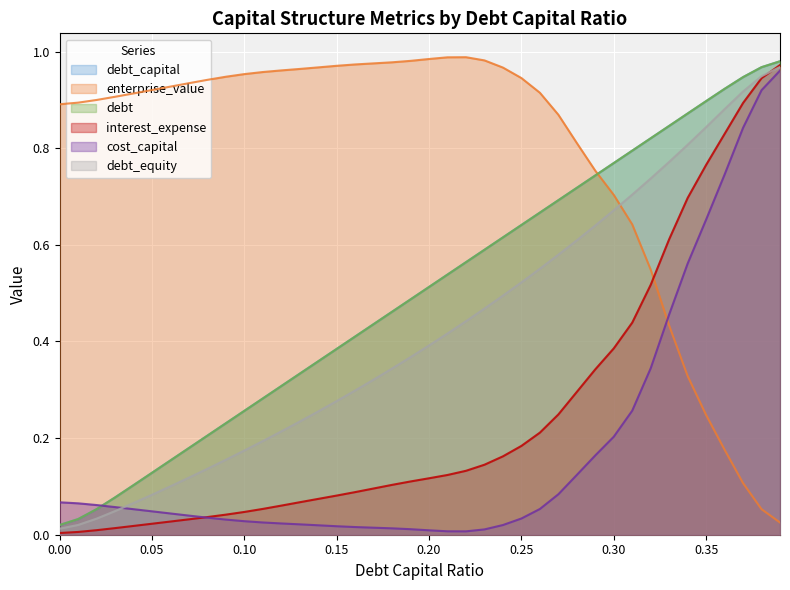

Reading right to left, what are all the values shown in this chart?

debt_capital: 0.39=1.0	0.38=1.0	0.37=0.9	0.36=0.9	0.35=0.9	0.34=0.9	0.33=0.8	0.32=0.8	0.31=0.8	0.3=0.8	0.29=0.7	0.28=0.7	0.27=0.7	0.26=0.7	0.25=0.6	0.24=0.6	0.23=0.6	0.22=0.6	0.21=0.5	0.2=0.5	0.19=0.5	0.18=0.5	0.17=0.4	0.16=0.4	0.15=0.4	0.14=0.4	0.13=0.3	0.12=0.3	0.11=0.3	0.1=0.3	0.09=0.2	0.08=0.2	0.07=0.2	0.06=0.2	0.05=0.1	0.04=0.1	0.03=0.1	0.02=0.1	0.01=0.0	0.0=0.0
enterprise_value: 0.39=0.0	0.38=0.1	0.37=0.1	0.36=0.2	0.35=0.2	0.34=0.3	0.33=0.4	0.32=0.5	0.31=0.6	0.3=0.7	0.29=0.8	0.28=0.8	0.27=0.9	0.26=0.9	0.25=0.9	0.24=1.0	0.23=1.0	0.22=1.0	0.21=1.0	0.2=1.0	0.19=1.0	0.18=1.0	0.17=1.0	0.16=1.0	0.15=1.0	0.14=1.0	0.13=1.0	0.12=1.0	0.11=1.0	0.1=1.0	0.09=0.9	0.08=0.9	0.07=0.9	0.06=0.9	0.05=0.9	0.04=0.9	0.03=0.9	0.02=0.9	0.01=0.9	0.0=0.9
debt: 0.39=1.0	0.38=1.0	0.37=0.9	0.36=0.9	0.35=0.9	0.34=0.9	0.33=0.8	0.32=0.8	0.31=0.8	0.3=0.8	0.29=0.7	0.28=0.7	0.27=0.7	0.26=0.7	0.25=0.6	0.24=0.6	0.23=0.6	0.22=0.6	0.21=0.5	0.2=0.5	0.19=0.5	0.18=0.5	0.17=0.4	0.16=0.4	0.15=0.4	0.14=0.4	0.13=0.3	0.12=0.3	0.11=0.3	0.1=0.3	0.09=0.2	0.08=0.2	0.07=0.2	0.06=0.2	0.05=0.1	0.04=0.1	0.03=0.1	0.02=0.1	0.01=0.0	0.0=0.0
interest_expense: 0.39=1.0	0.38=0.9	0.37=0.9	0.36=0.8	0.35=0.8	0.34=0.7	0.33=0.6	0.32=0.5	0.31=0.4	0.3=0.4	0.29=0.3	0.28=0.3	0.27=0.2	0.26=0.2	0.25=0.2	0.24=0.2	0.23=0.1	0.22=0.1	0.21=0.1	0.2=0.1	0.19=0.1	0.18=0.1	0.17=0.1	0.16=0.1	0.15=0.1	0.14=0.1	0.13=0.1	0.12=0.1	0.11=0.1	0.1=0.0	0.09=0.0	0.08=0.0	0.07=0.0	0.06=0.0	0.05=0.0	0.04=0.0	0.03=0.0	0.02=0.0	0.01=0.0	0.0=0.0
cost_capital: 0.39=1.0	0.38=0.9	0.37=0.8	0.36=0.7	0.35=0.7	0.34=0.6	0.33=0.5	0.32=0.3	0.31=0.3	0.3=0.2	0.29=0.2	0.28=0.1	0.27=0.1	0.26=0.1	0.25=0.0	0.24=0.0	0.23=0.0	0.22=0.0	0.21=0.0	0.2=0.0	0.19=0.0	0.18=0.0	0.17=0.0	0.16=0.0	0.15=0.0	0.14=0.0	0.13=0.0	0.12=0.0	0.11=0.0	0.1=0.0	0.09=0.0	0.08=0.0	0.07=0.0	0.06=0.0	0.05=0.0	0.04=0.1	0.03=0.1	0.02=0.1	0.01=0.1	0.0=0.1
debt_equity: 0.39=1.0	0.38=0.9	0.37=0.9	0.36=0.9	0.35=0.8	0.34=0.8	0.33=0.8	0.32=0.7	0.31=0.7	0.3=0.7	0.29=0.6	0.28=0.6	0.27=0.6	0.26=0.6	0.25=0.5	0.24=0.5	0.23=0.5	0.22=0.4	0.21=0.4	0.2=0.4	0.19=0.4	0.18=0.3	0.17=0.3	0.16=0.3	0.15=0.3	0.14=0.3	0.13=0.2	0.12=0.2	0.11=0.2	0.1=0.2	0.09=0.2	0.08=0.1	0.07=0.1	0.06=0.1	0.05=0.1	0.04=0.1	0.03=0.0	0.02=0.0	0.01=0.0	0.0=0.0